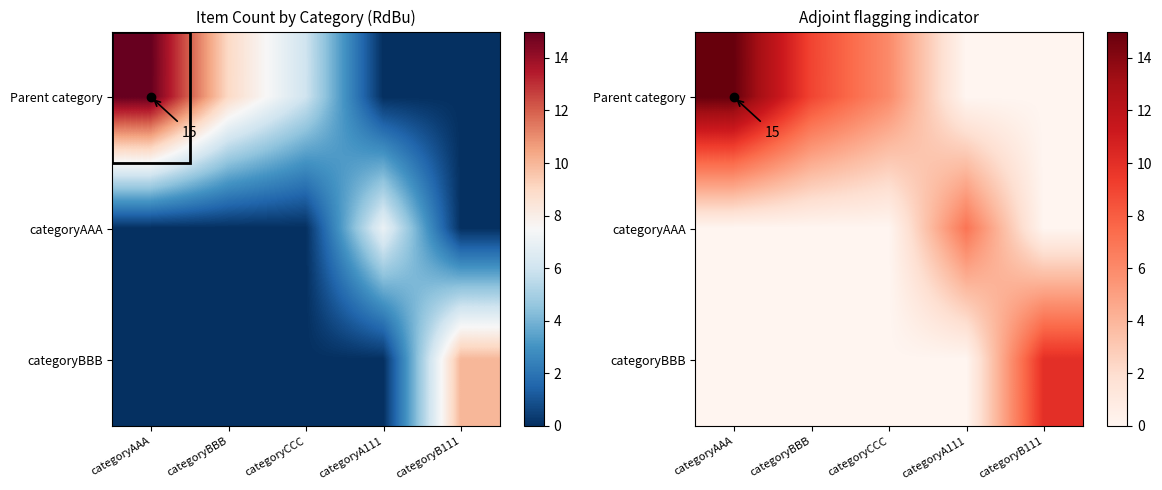

At which label does Parent category first exceed 6?

categoryAAA